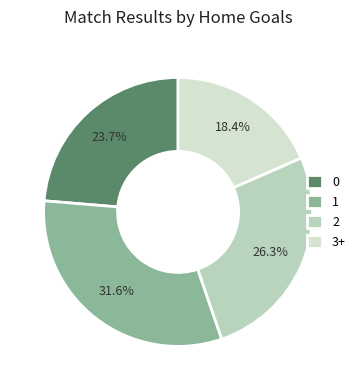

Between 1 and 3+, which is larger?

1